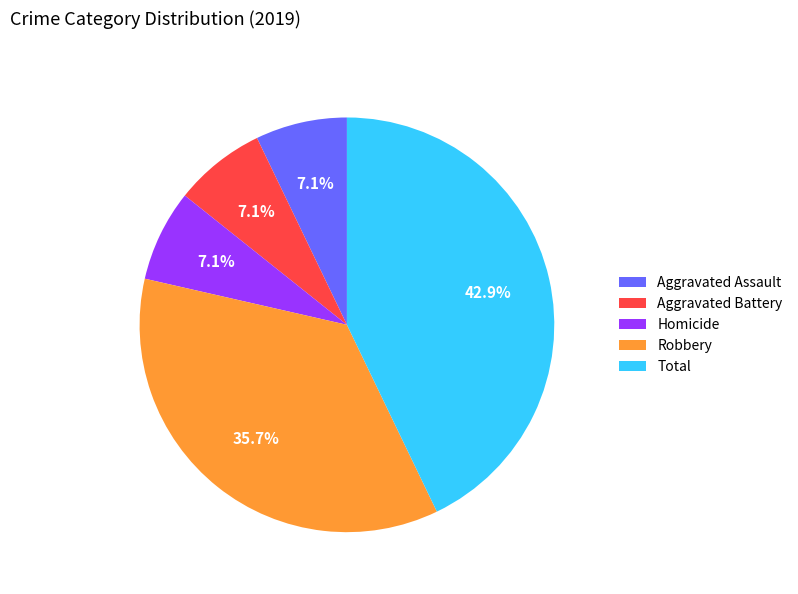

Do Aggravated Assault and Homicide together represent more than half of the pie?

No